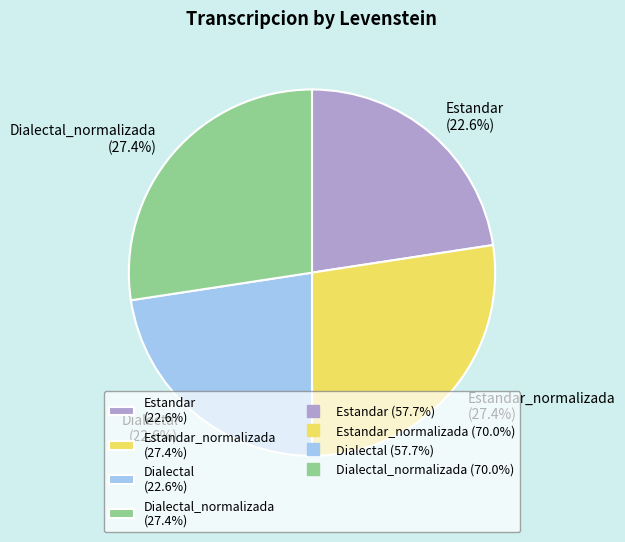

What is the total percentage of Estandar (22.6%) and Dialectal_normalizada (27.4%)?

50.0%